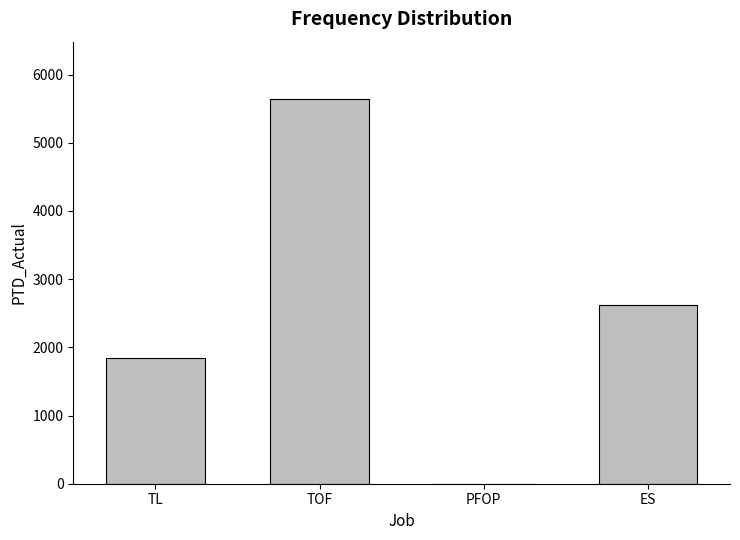

Between TL and TOF, which is larger?

TOF